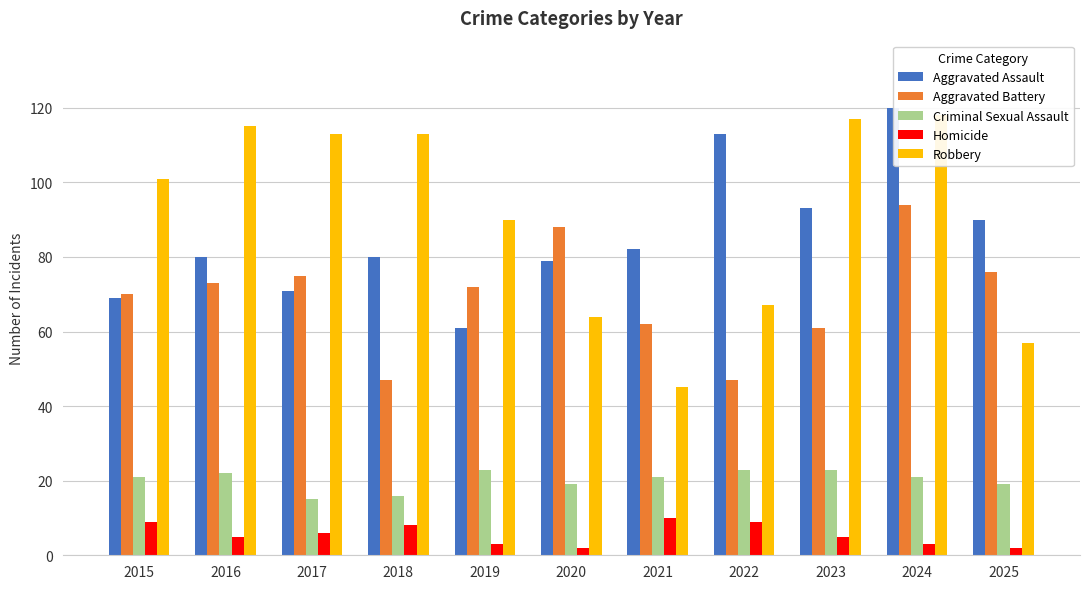

What is the maximum value for Aggravated Assault?

120